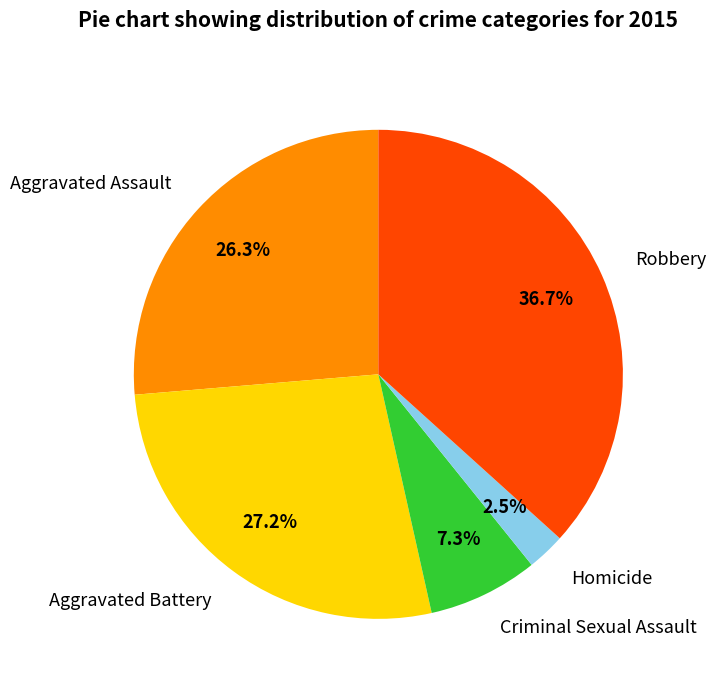

The Robbery slice represents 29% of the pie. True or false?

False